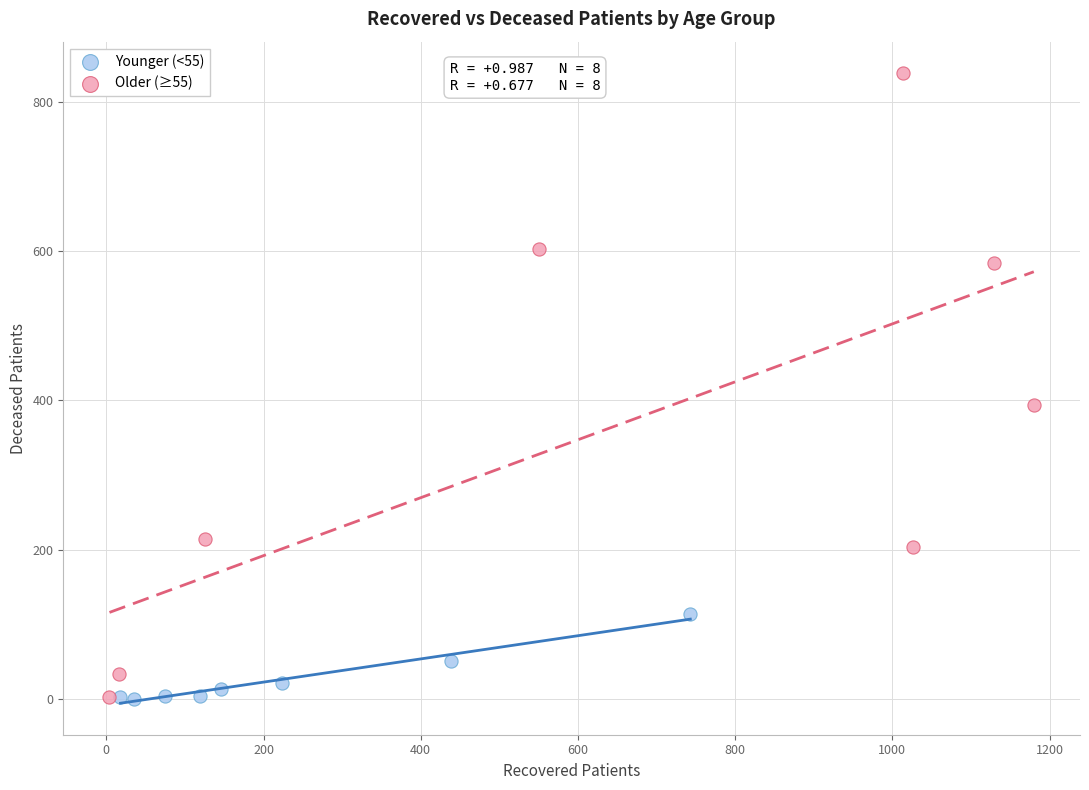

What are all the series names shown in the legend?

Younger (<55), Older (≥55)